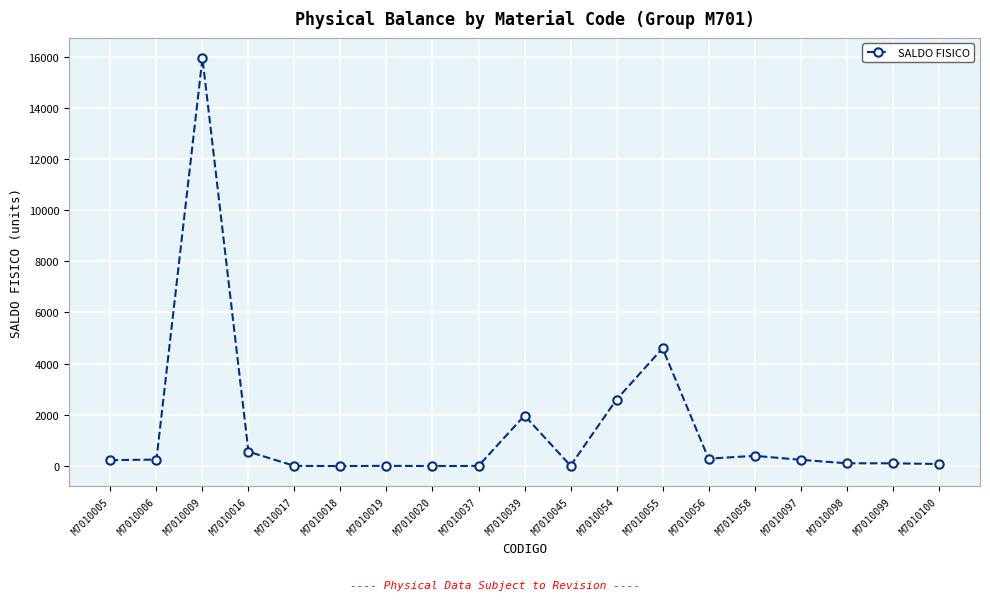

What is the value of the 1st point from the left?

231